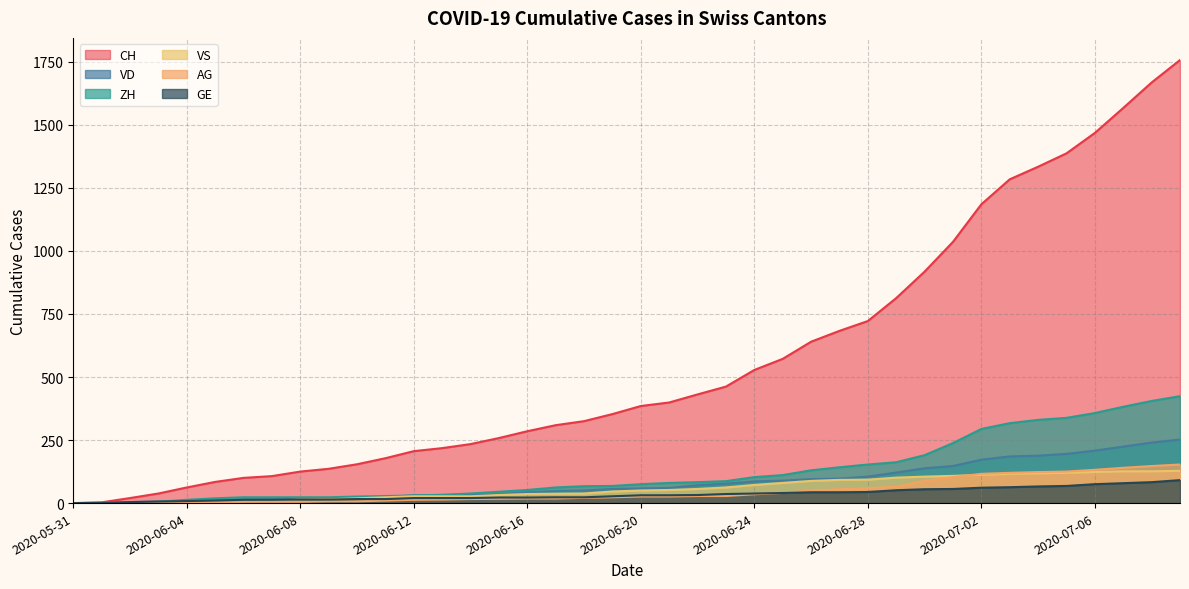

The value of ZH at 2020-07-04 is 453. True or false?

False